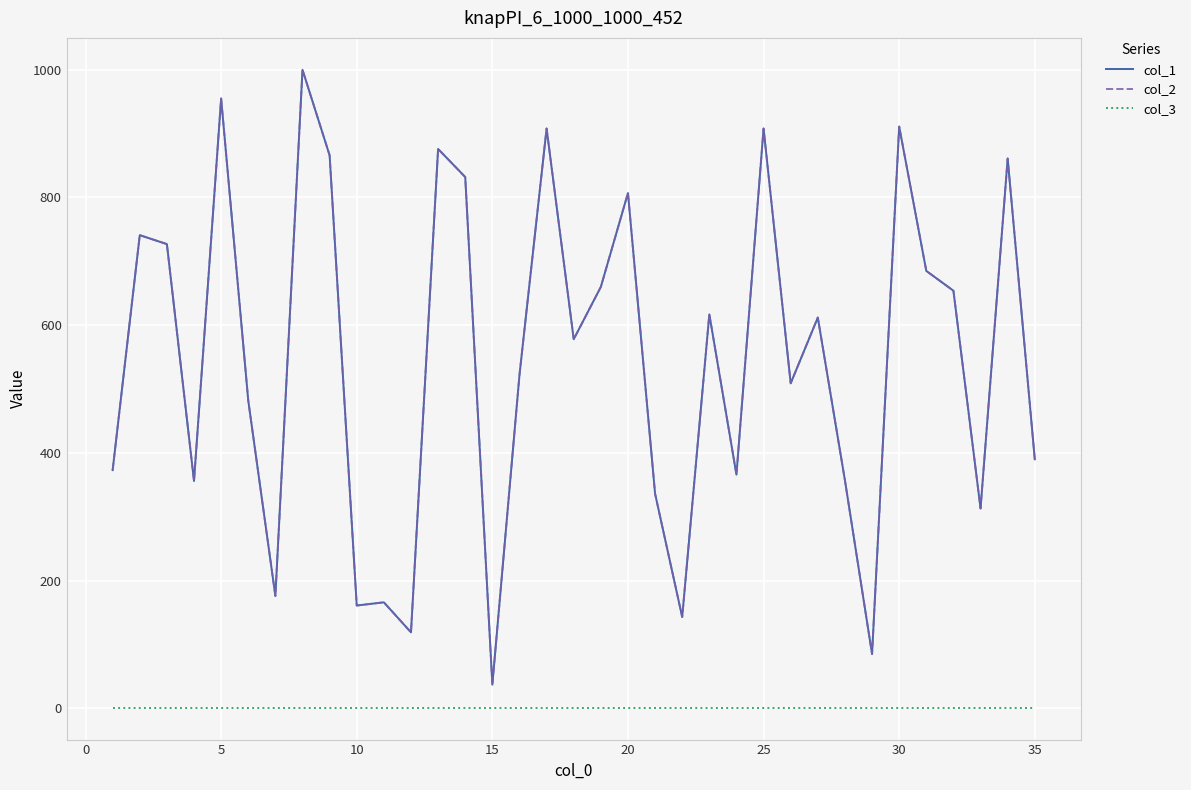

Does the chart have visible grid lines?

Yes